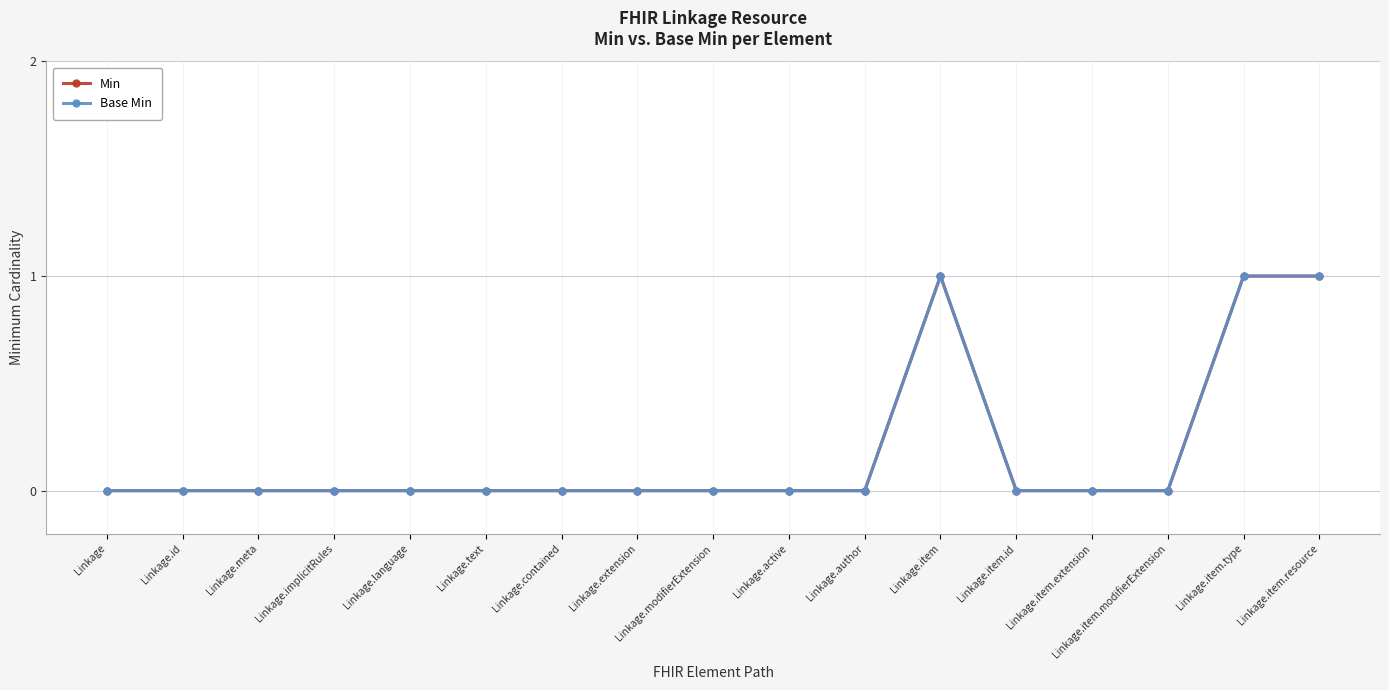

What is the difference between the second highest and second lowest values in the Base Min series?

1